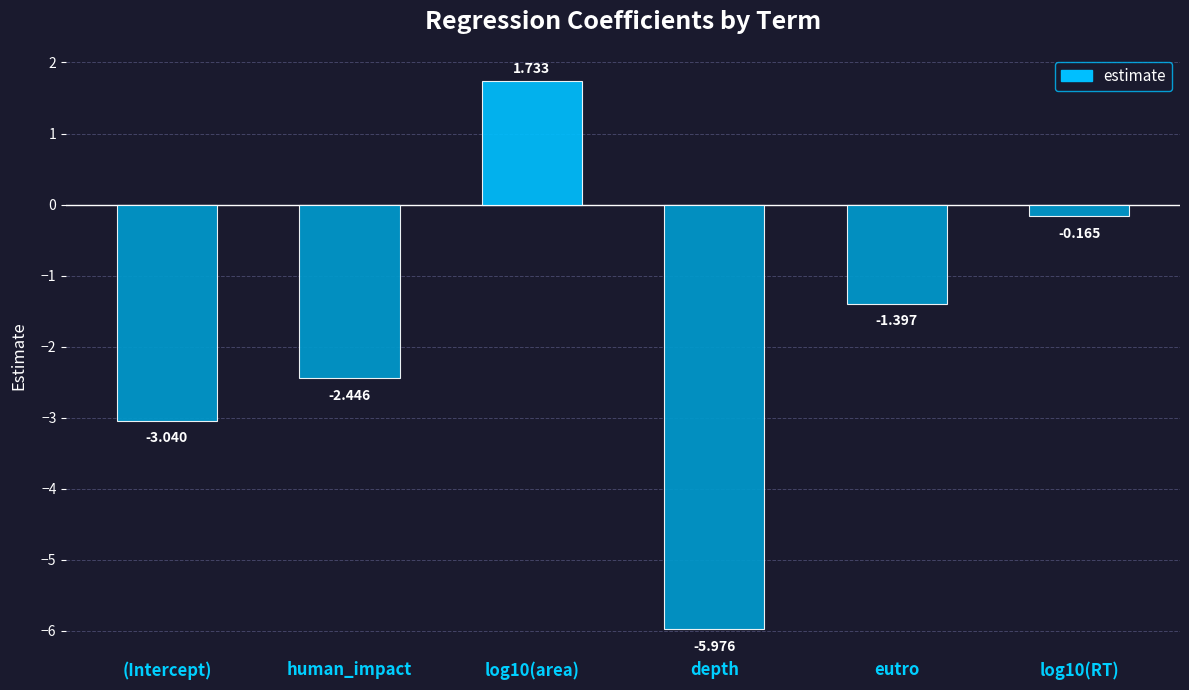

Between log10(RT) and log10(area), which is larger?

log10(area)